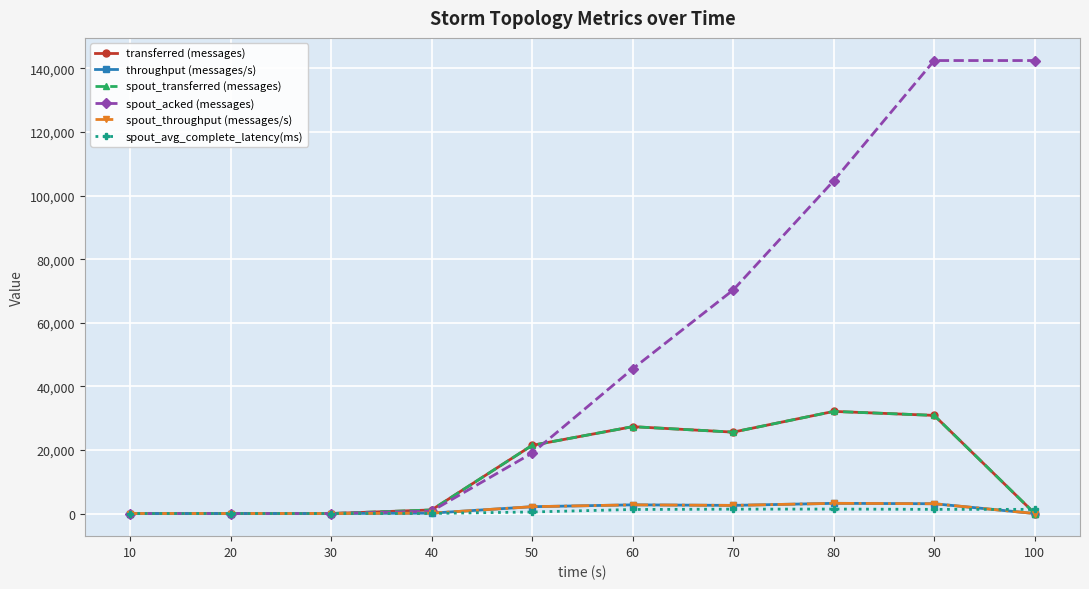

What is the sum of all spout_acked (messages) values?

525160.0